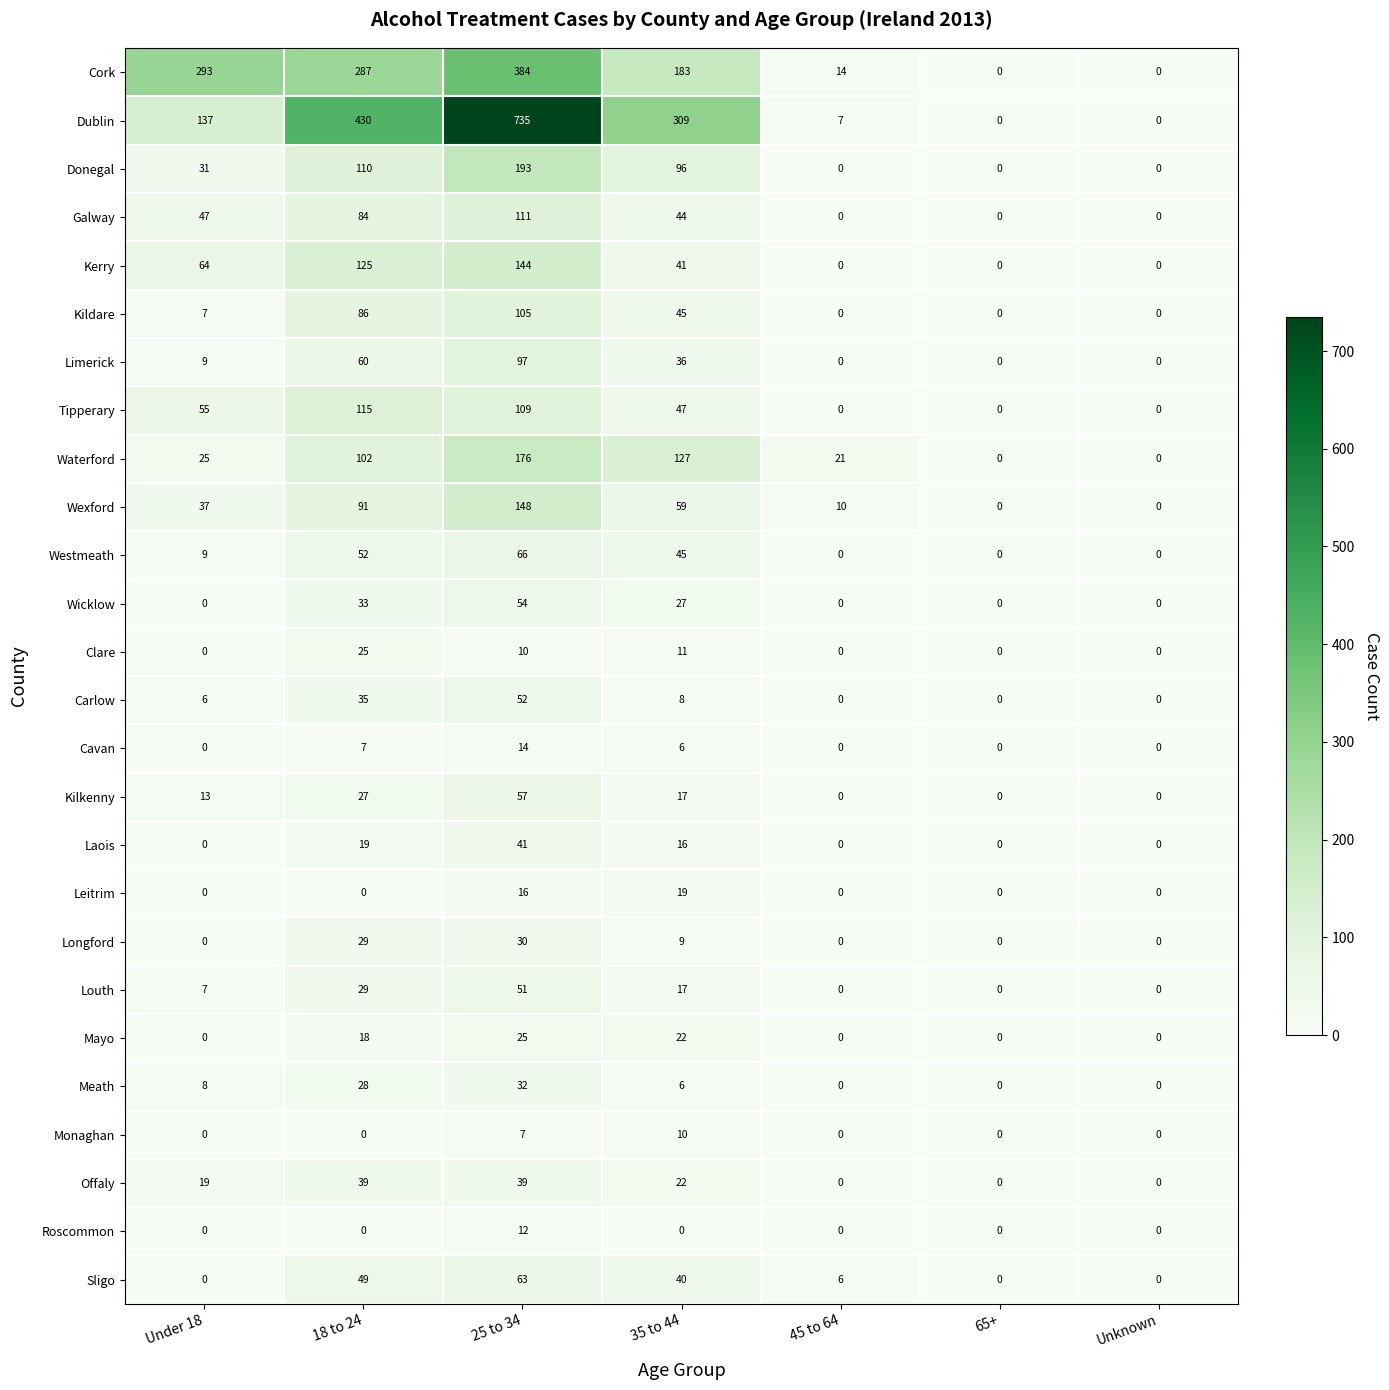

Is it true that Offaly equals 0 at Unknown?

True